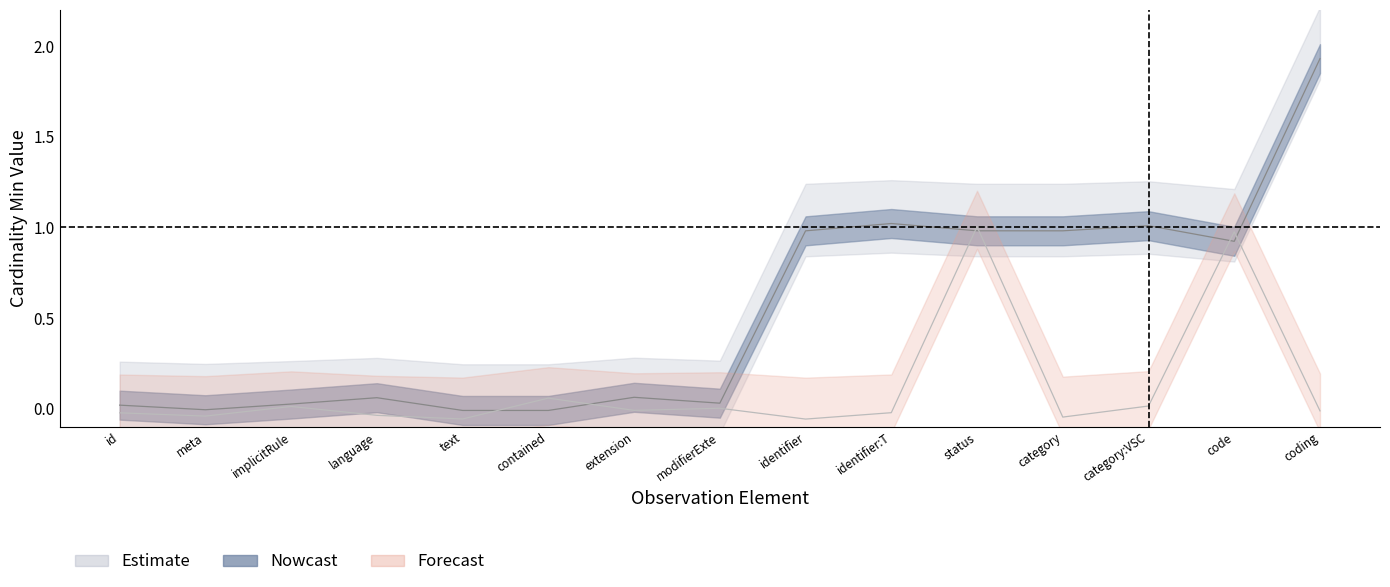

What position from the right is Observation.text?

11